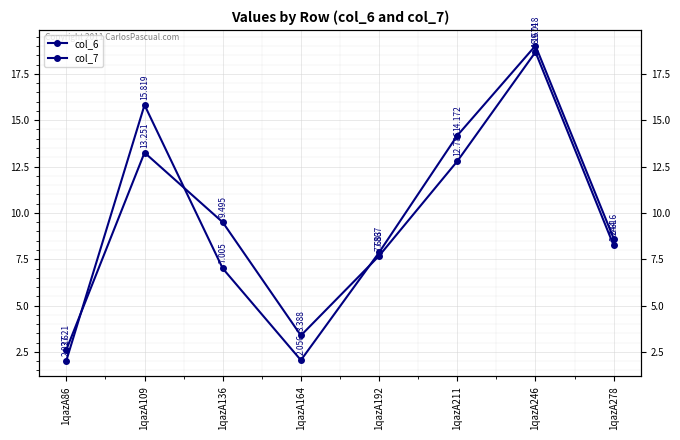

List the series in order of their peak value, highest first.

col_7, col_6